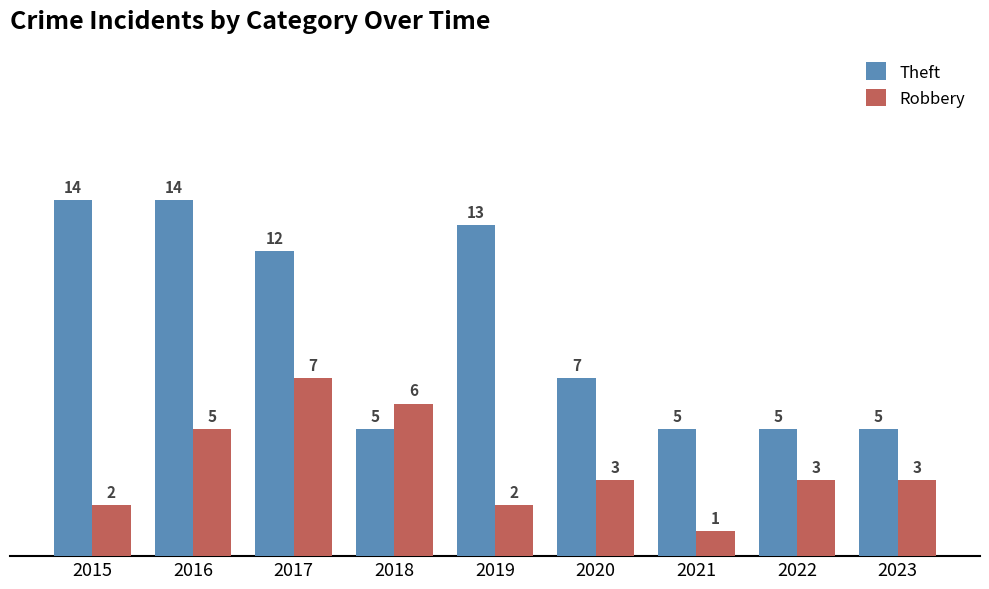

What is the difference between the second highest and minimum values in the Theft series?

9